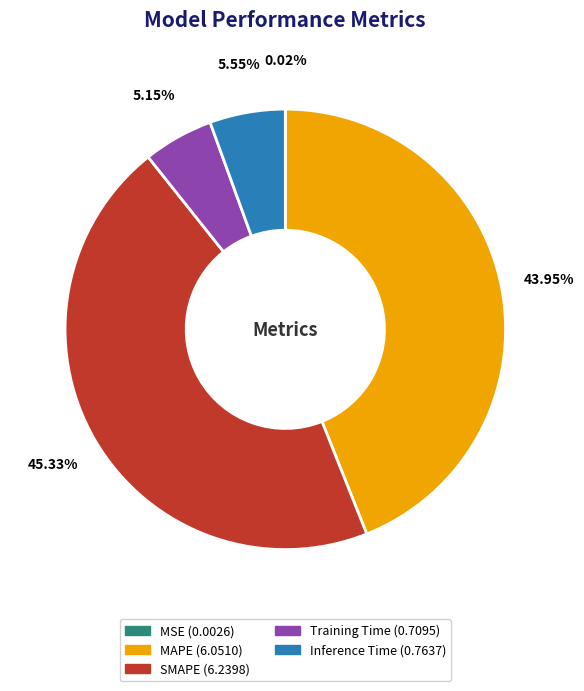

What percentage is the MAPE slice, to the nearest percent?

44%